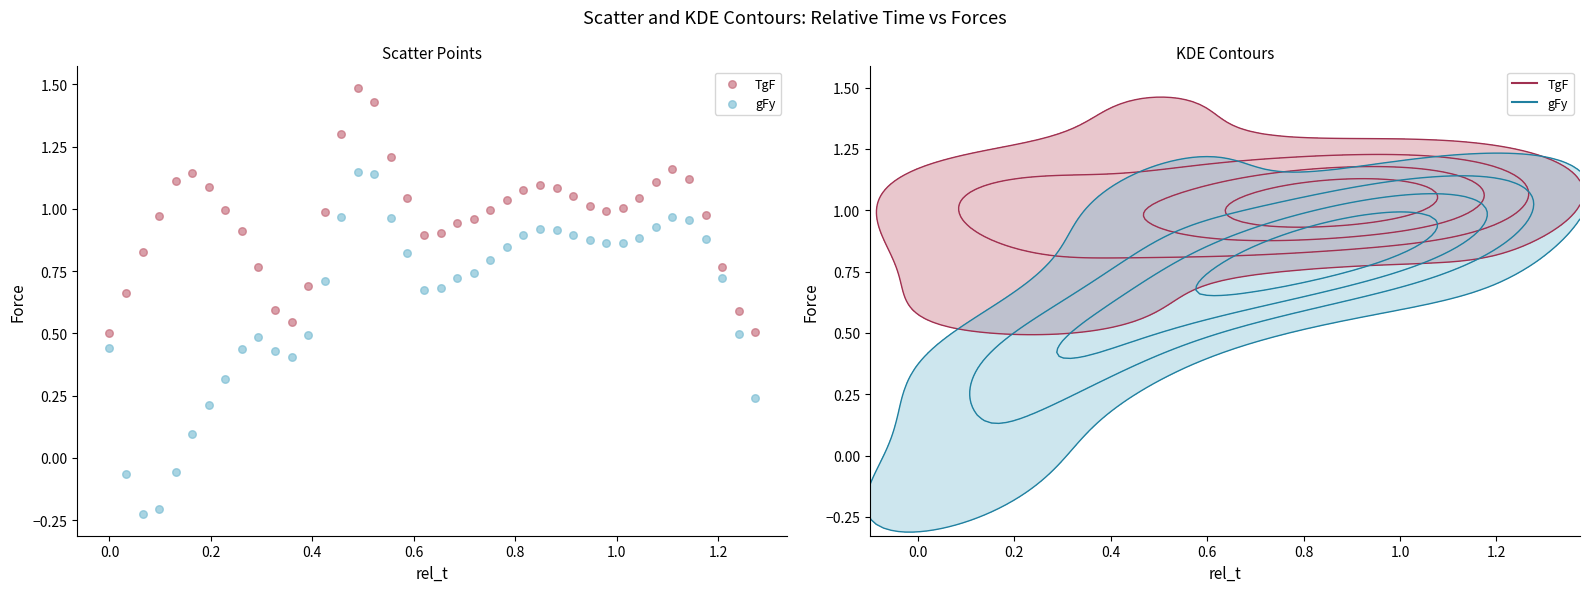

Which series contains the lowest Y value?

gFy